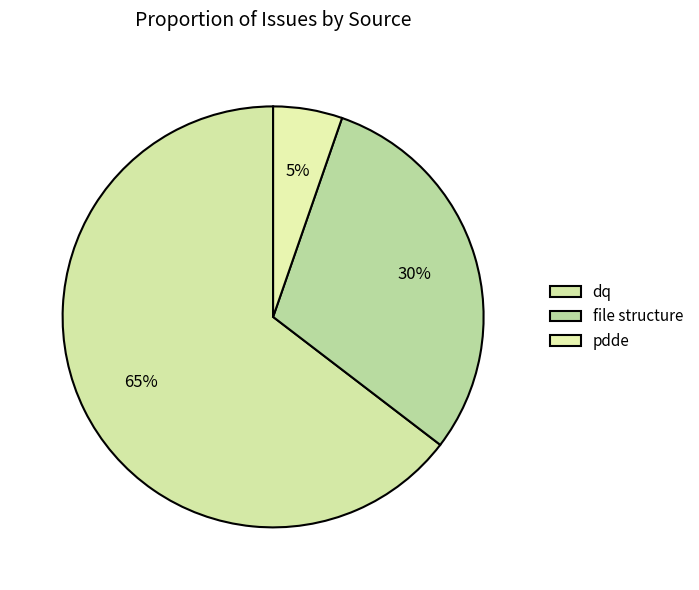

Do file structure and pdde together represent more than half of the pie?

No